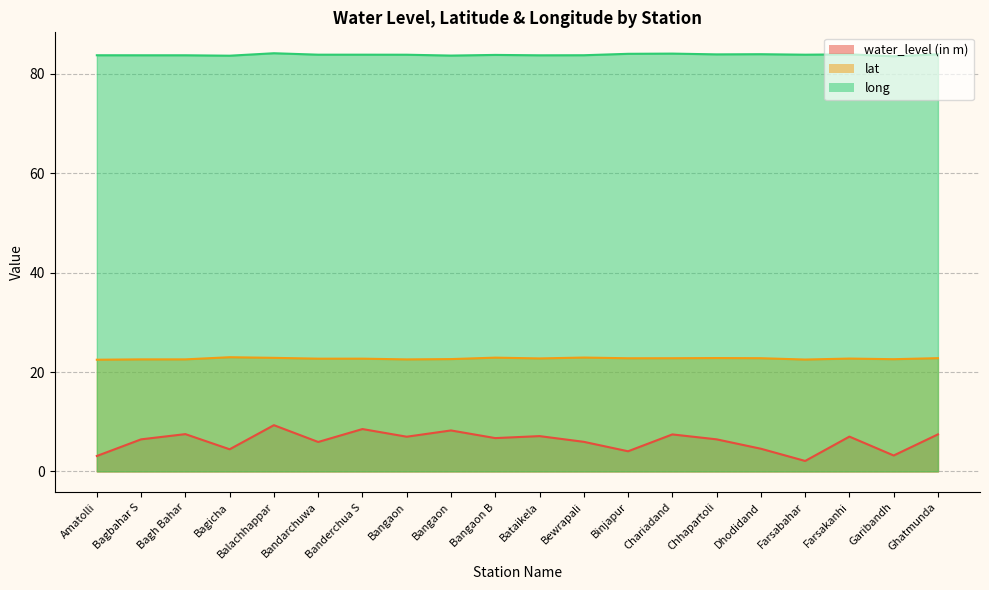

Rank the series at Bataikela from highest to lowest value.

long, lat, water_level (in m)